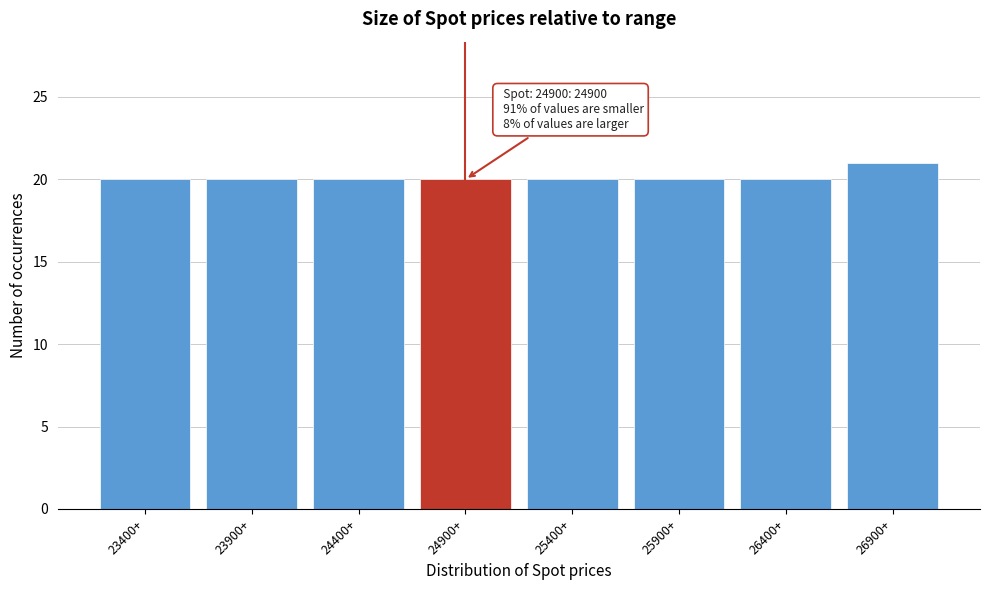

Reading right to left, list all the values displayed in this chart.

26900+=21	26400+=20	25900+=20	25400+=20	24900+=20	24400+=20	23900+=20	23400+=20